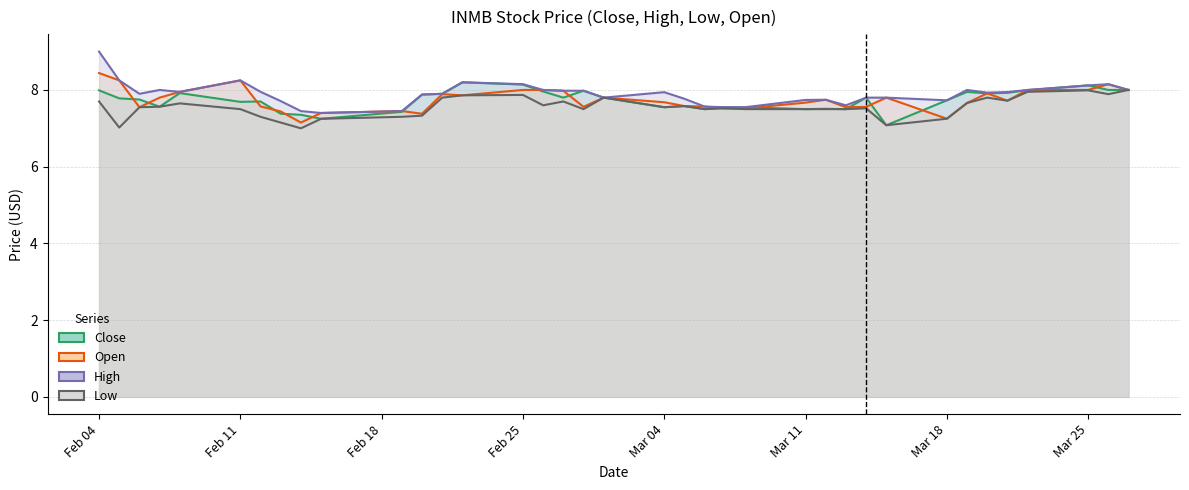

Which series has the largest total across all categories?

High